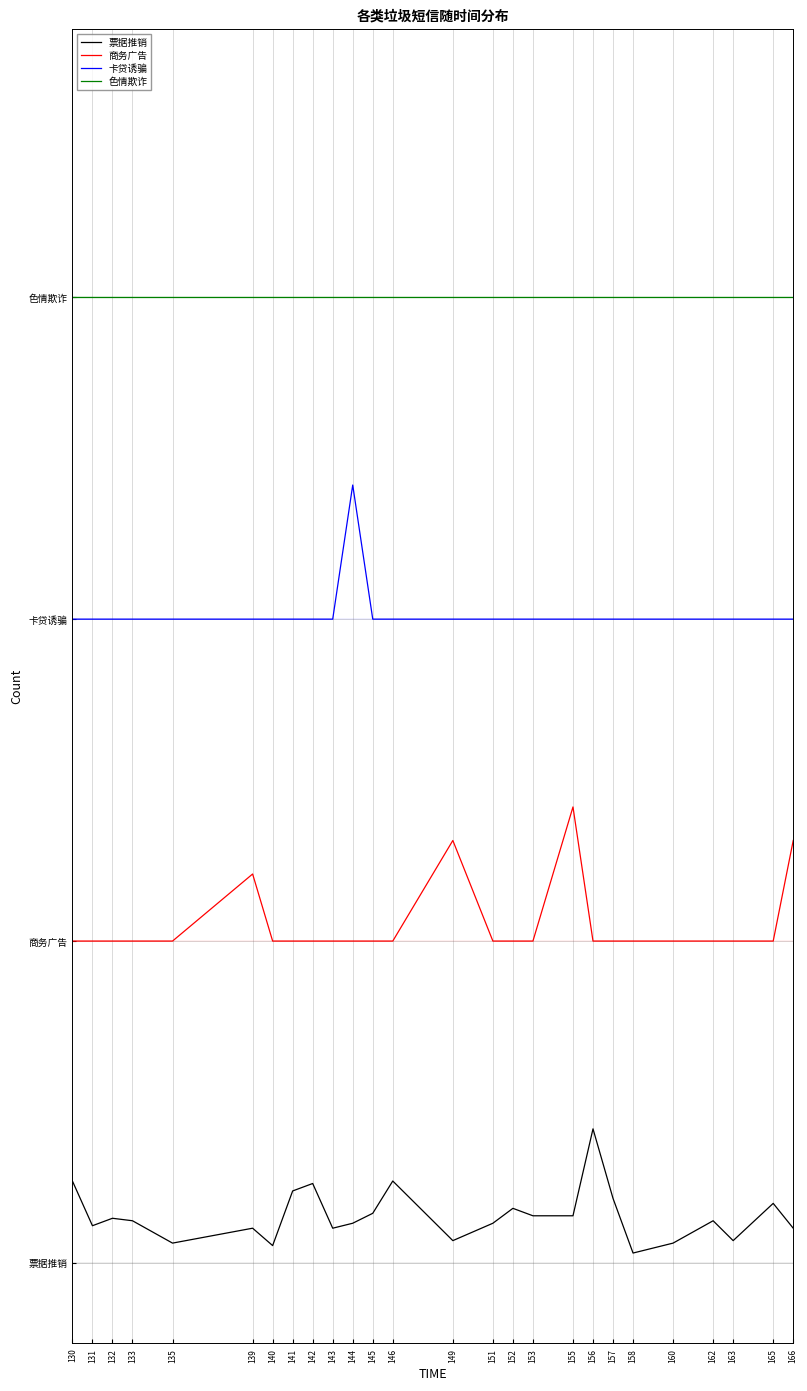

What are all the series names shown in the legend?

票据推销, 商务广告, 卡贷诱骗, 色情欺诈